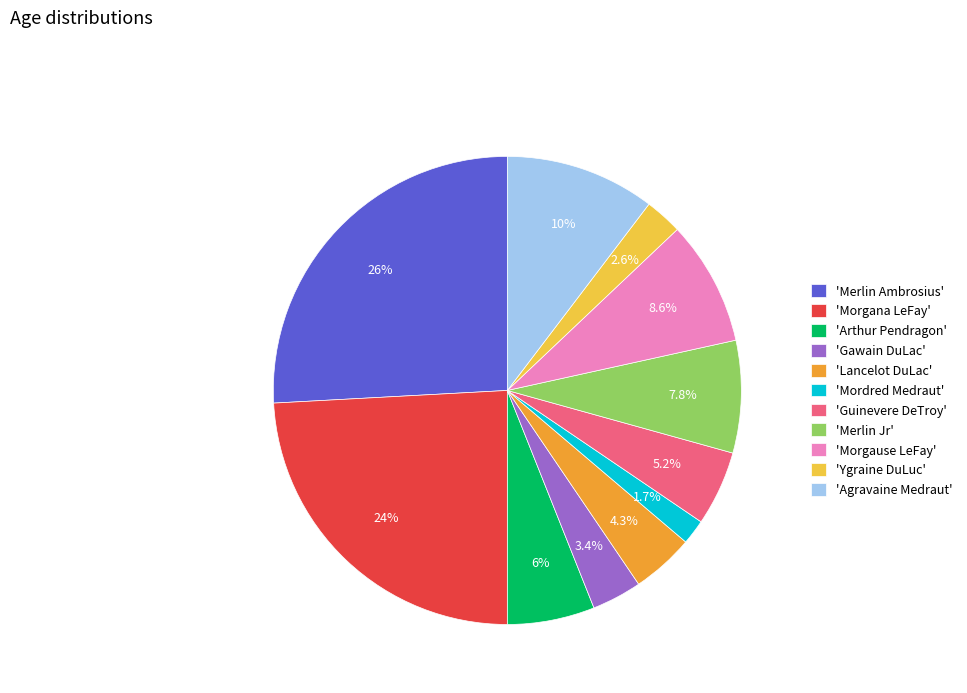

How many slices are in this pie chart?

11